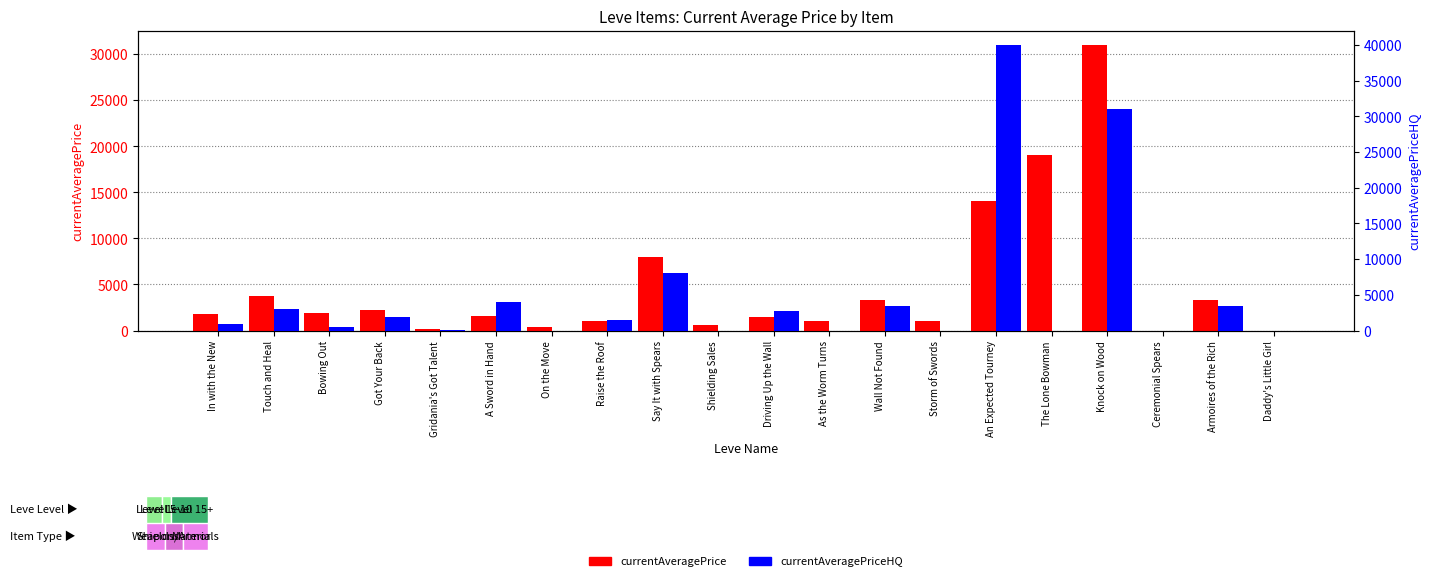

Reading left to right, what are all the values shown in this chart?

currentAveragePrice: 1820.0	3763.0	1893.0	2219.0	118.5	1604.0	400.0	991.6	7961.8	556.0	1438.2	999.0	3365.0	1008.3	14007.3	19000.0	31000.0	0.0	3365.0	0.0
currentAveragePriceHQ: 852.0	2985.0	497.1	1873.2	146.0	3999.0	0.0	1495.0	8000.0	0.0	2747.6	0.0	3495.0	0.0	39999.0	0.0	31000.0	0.0	3495.0	0.0